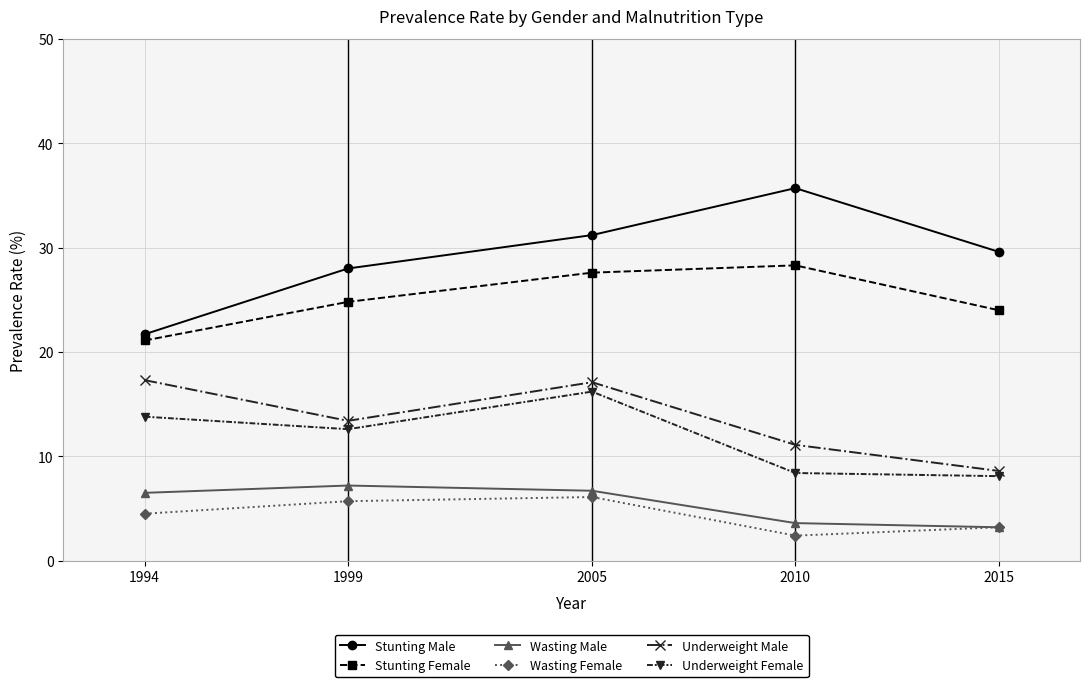

What is the sum of the Underweight Female values at 1999 and 1994?

26.4